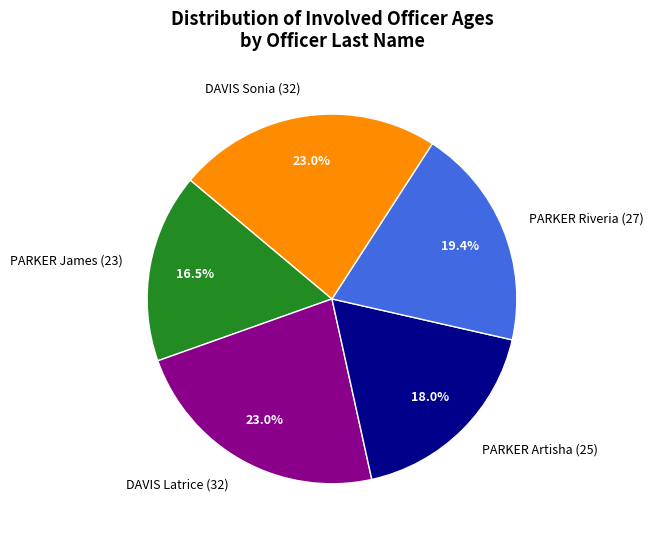

Which category has the smallest portion of the pie?

PARKER James (23)